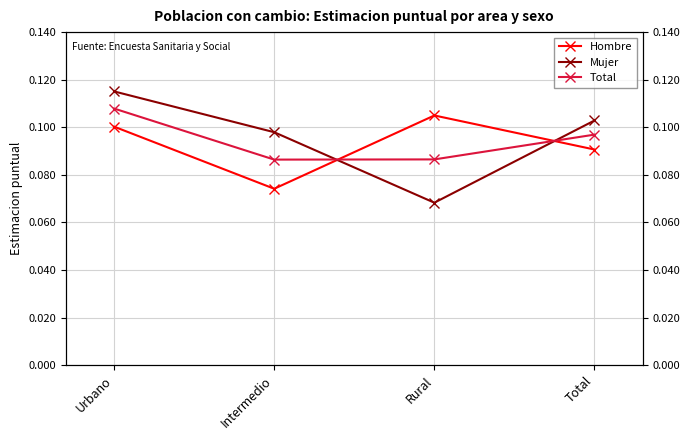

Rank the series at Rural from highest to lowest value.

Hombre, Total, Mujer